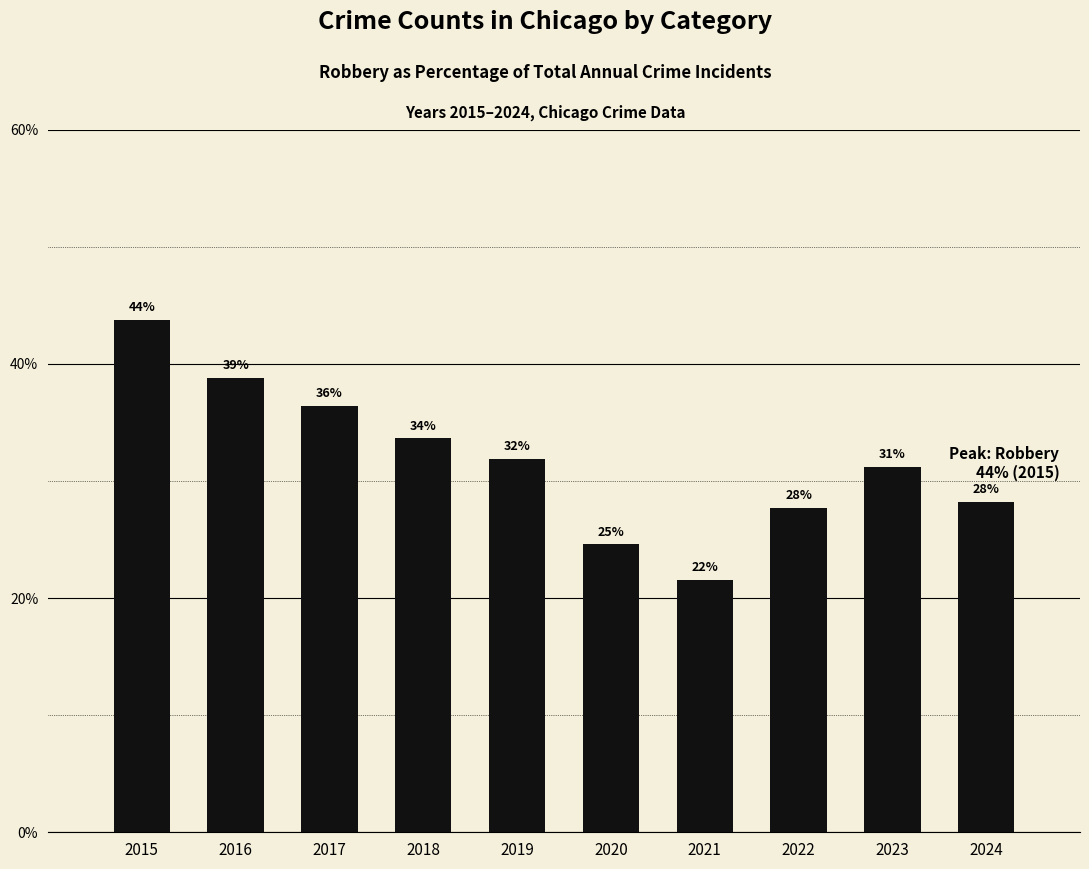

Rank the categories by value from lowest to highest.

2021, 2020, 2022, 2024, 2023, 2019, 2018, 2017, 2016, 2015